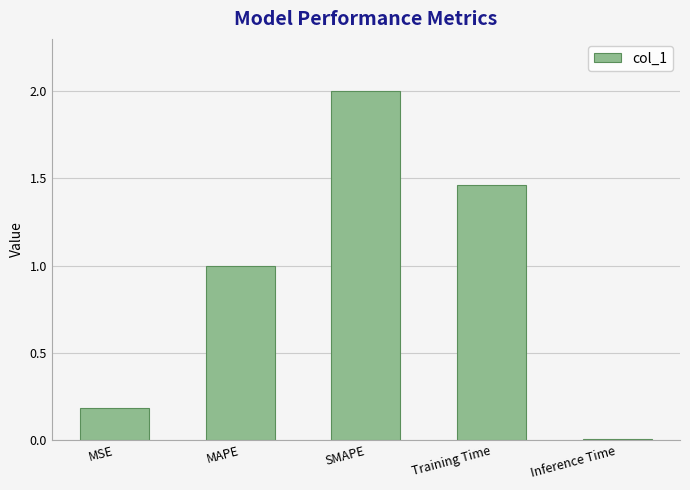

Count the number of categories in the chart.

5